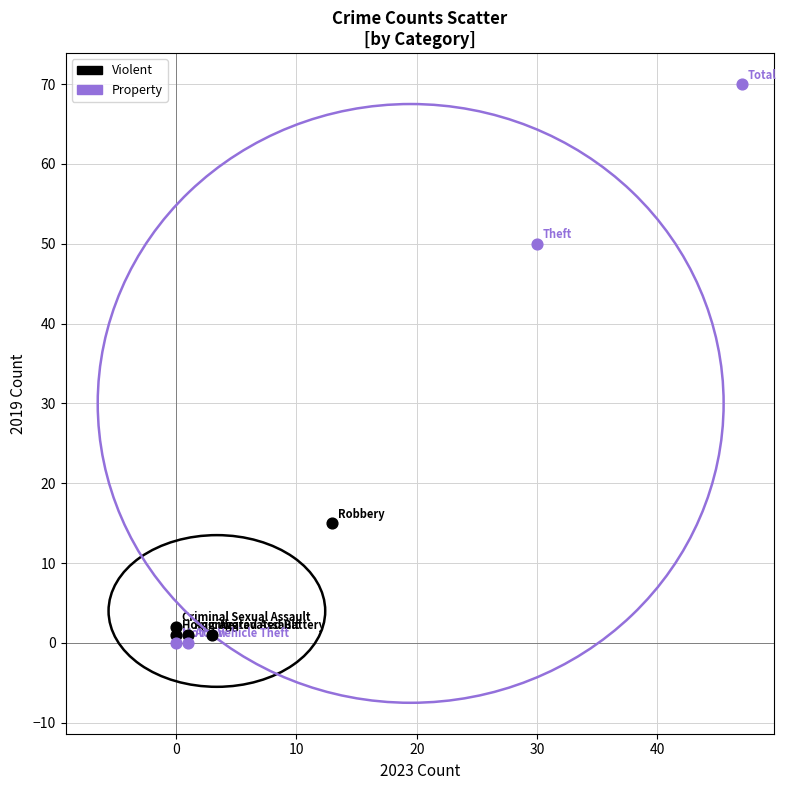

Which series has the largest Y range (max minus min)?

Property